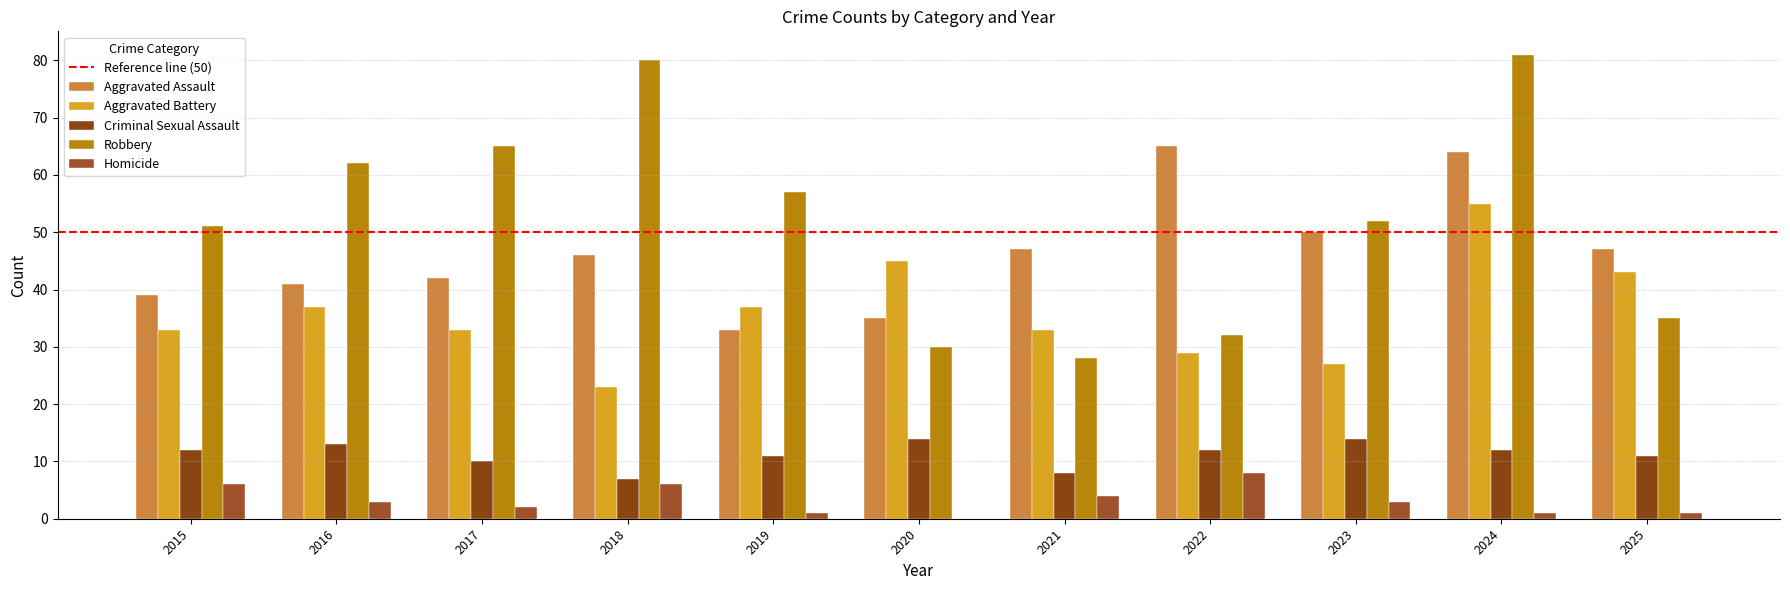

List the labels in order of Robbery value, smallest first.

2021, 2020, 2022, 2025, 2015, 2023, 2019, 2016, 2017, 2018, 2024